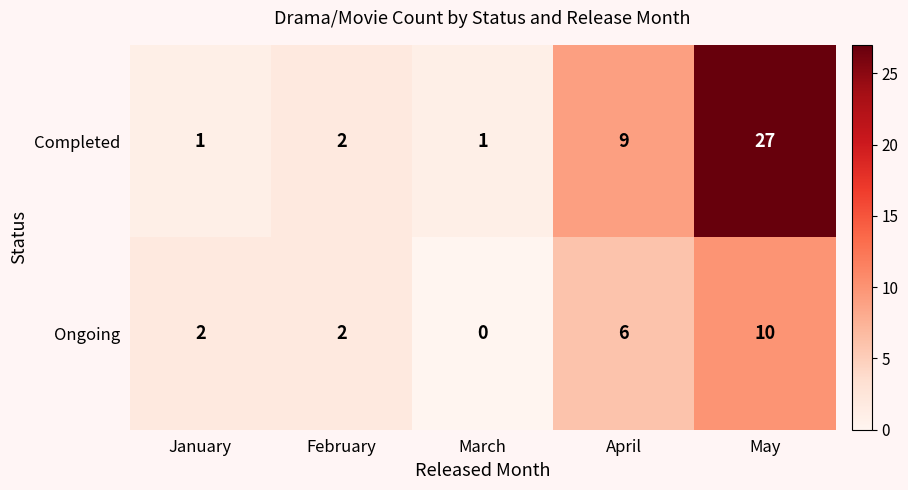

What is the maximum value shown in the chart?

27